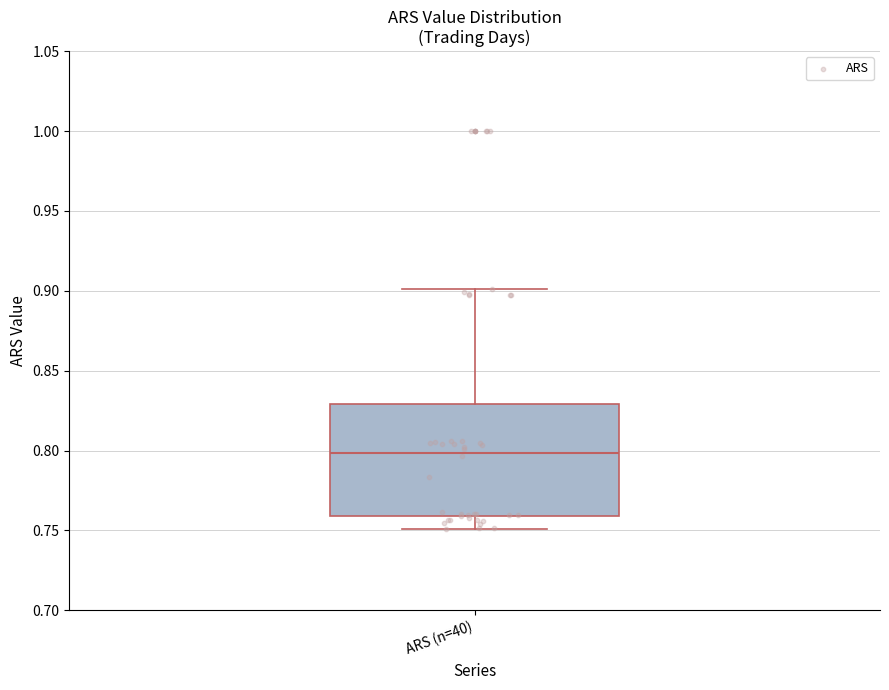

Read this box plot against the y-axis: the position of the median line, the range covered by the box, and the ends of both whiskers. The values are not printed on the chart, so give them approximately, as read against the axis.

median 0.80, box 0.76 to 0.83, whiskers 0.75 to 0.90